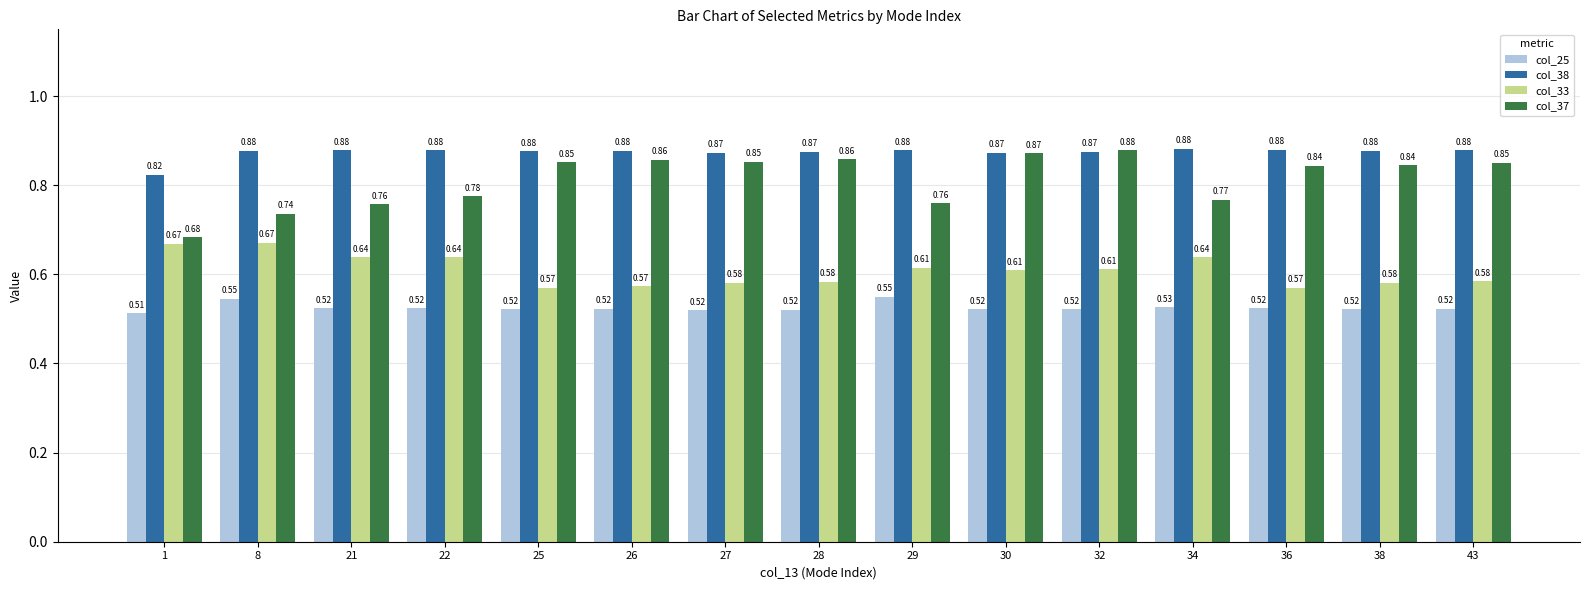

Which label corresponds to the largest value in the chart?

34